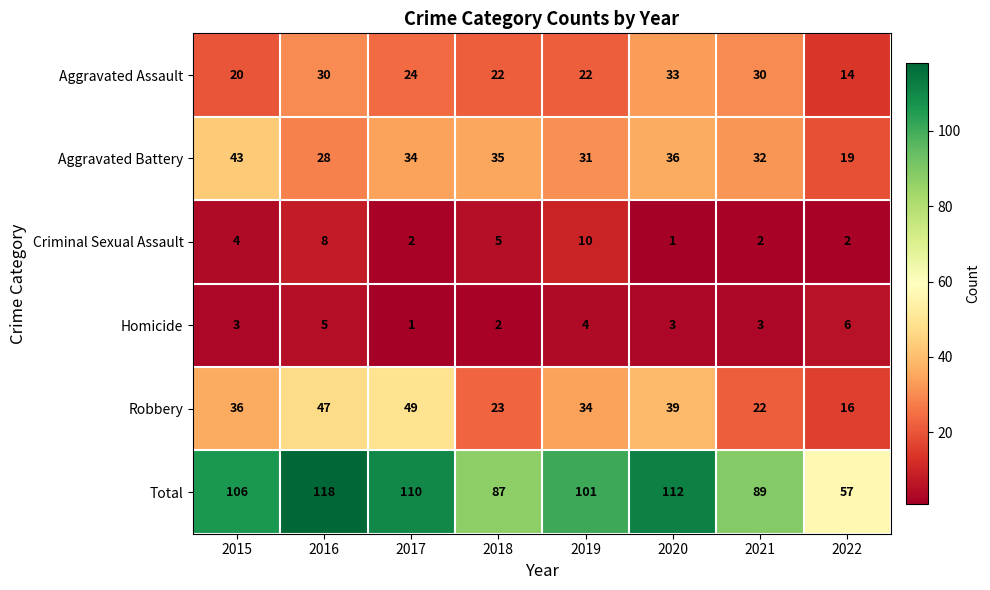

How many categories are shown in the chart?

8